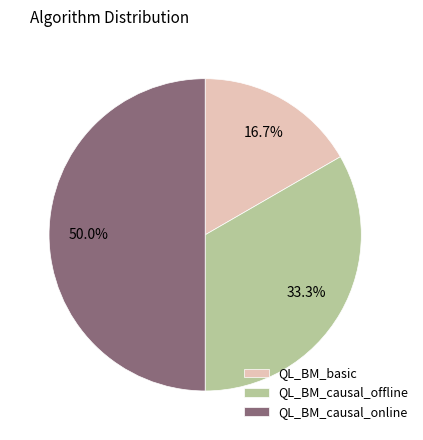

To the nearest percent, what is the average slice percentage?

33%